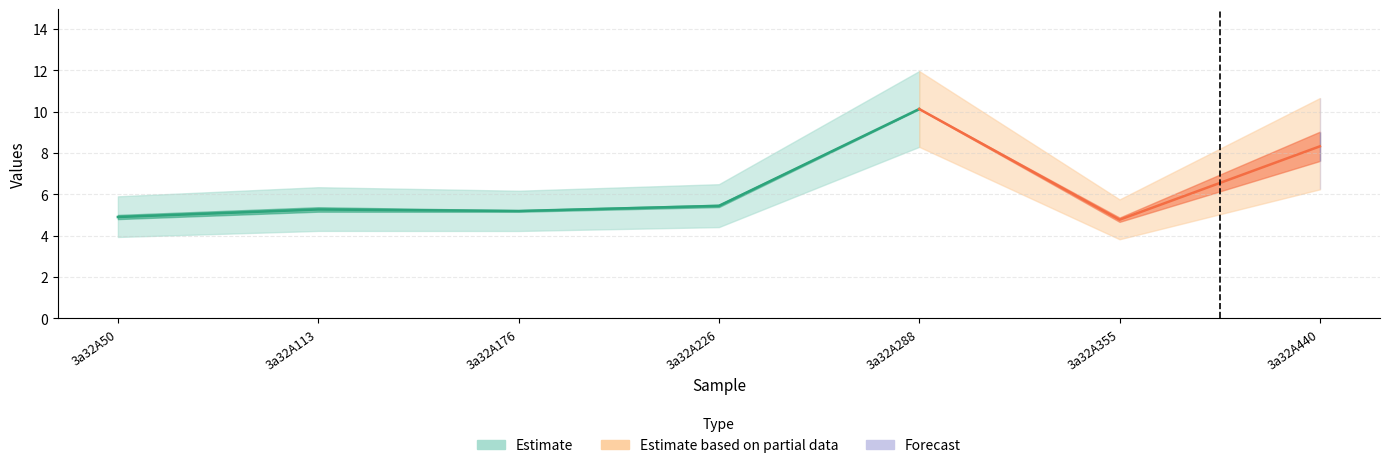

How many lines are shown in the chart?

2